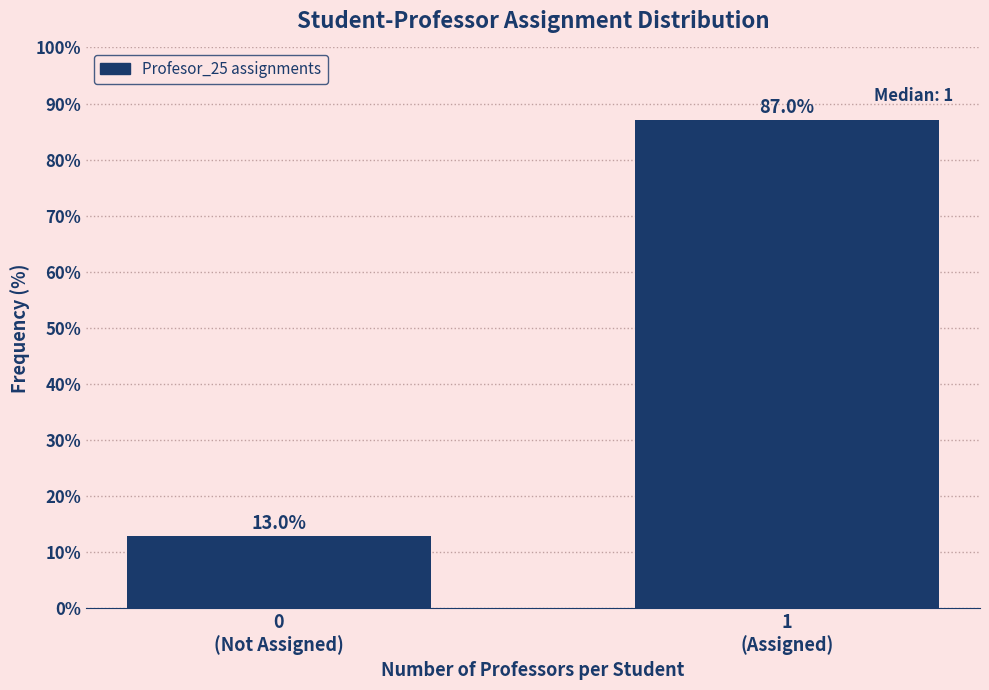

Reading right to left, extract all data points from this chart.

87.0	13.0